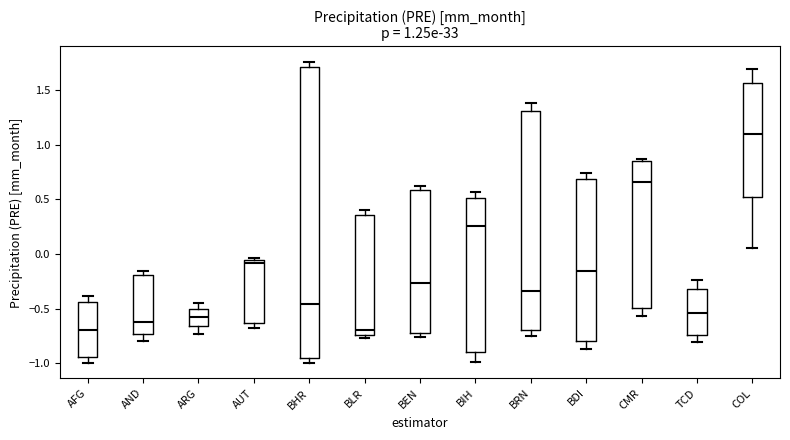

Reading left to right, transcribe this box plot: for each box, give where its median line is, the range the box spans, and where its two whiskers end, as read against the y-axis. The values are not printed on the chart, so give them approximately, as read against the axis.

AFG: median -0.70, box -0.95 to -0.45, whiskers -1.00 to -0.40
AND: median -0.60, box -0.75 to -0.20, whiskers -0.80 to -0.15
ARG: median -0.60, box -0.65 to -0.50, whiskers -0.75 to -0.45
AUT: median -0.10, box -0.65 to -0.05, whiskers -0.65 (just below the box's lower edge) to -0.05 (just above the box's upper edge)
BHR: median -0.45, box -0.95 to 1.70, whiskers -1.00 to 1.75
BLR: median -0.70, box -0.75 to 0.35, whiskers -0.75 (just below the box's lower edge) to 0.40
BEN: median -0.25, box -0.70 to 0.60, whiskers -0.75 to 0.60 (just above the box's upper edge)
BIH: median 0.25, box -0.90 to 0.50, whiskers -1.00 to 0.55
BRN: median -0.35, box -0.70 to 1.30, whiskers -0.75 to 1.40
BDI: median -0.15, box -0.80 to 0.70, whiskers -0.85 to 0.75
CMR: median 0.65, box -0.50 to 0.85, whiskers -0.55 to 0.85 (just above the box's upper edge)
TCD: median -0.55, box -0.75 to -0.30, whiskers -0.80 to -0.25
COL: median 1.10, box 0.50 to 1.55, whiskers 0.05 to 1.70